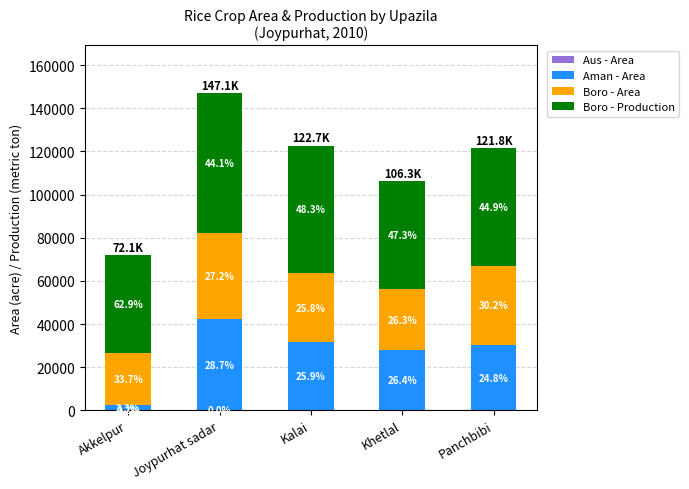

Rank the series at Panchbibi from highest to lowest value.

Boro - Production, Boro - Area, Aman - Area, Aus - Area